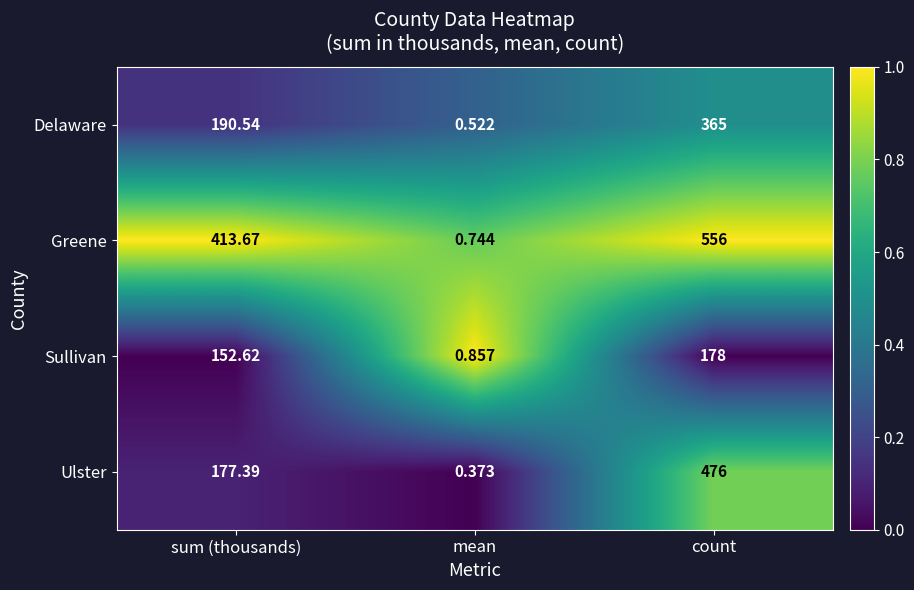

Which category has the highest value in the Greene series?

count